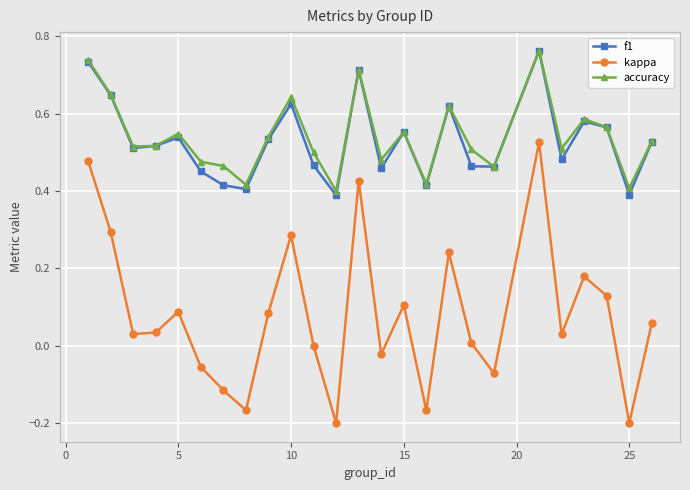

True or false: accuracy and kappa intersect in this chart.

False